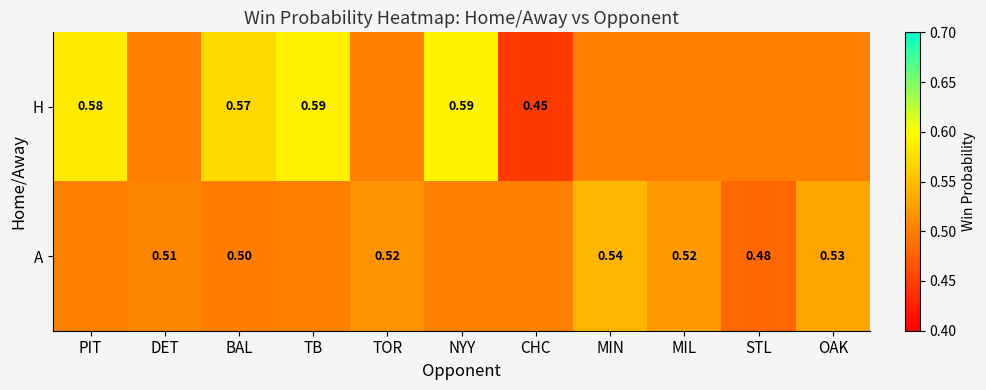

At BAL, list the series in order from smallest to largest.

A, H